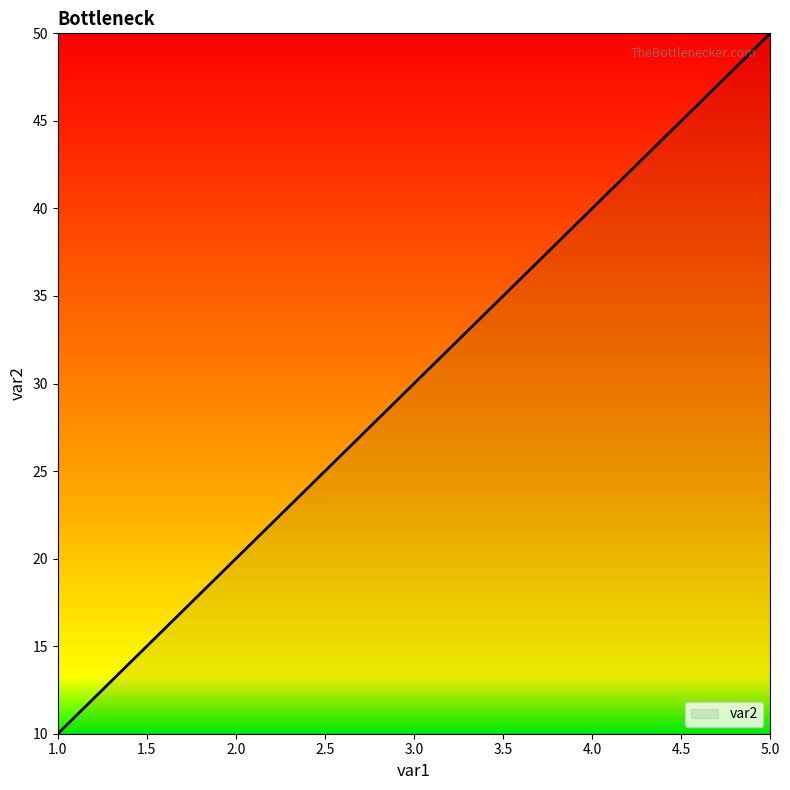

Count the values in the range 20 to 40.

3